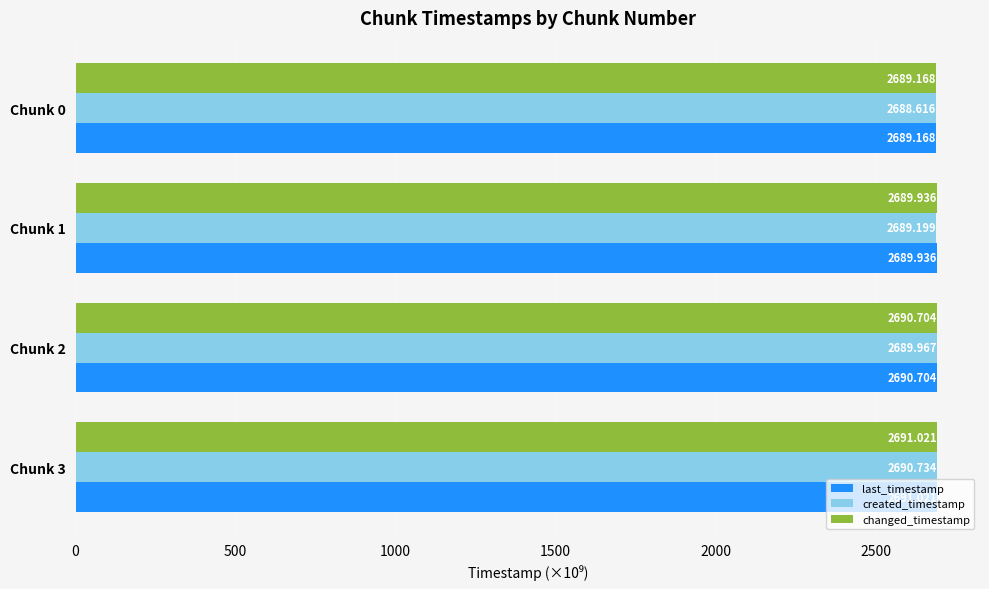

What is the sum of all changed_timestamp values?

10760.8